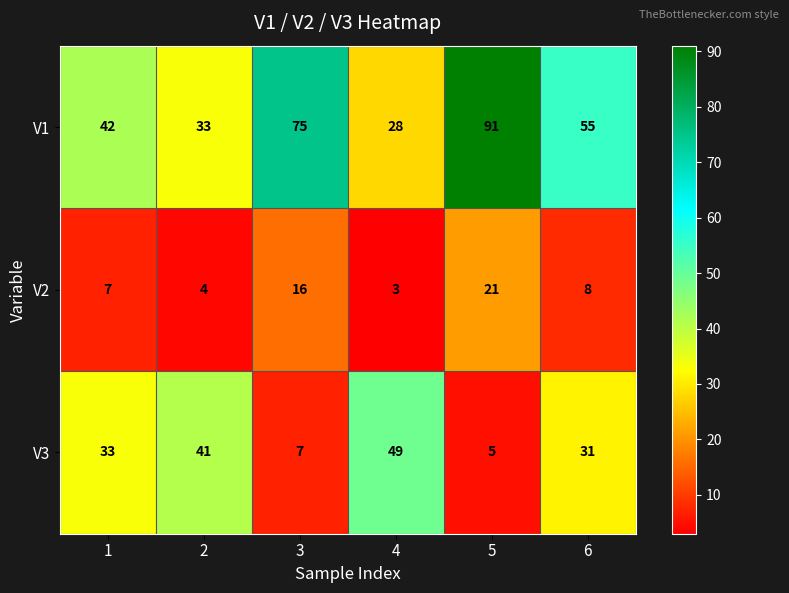

Reading left to right, what are all the values shown in this chart?

V1: 42	33	75	28	91	55
V2: 7	4	16	3	21	8
V3: 33	41	7	49	5	31